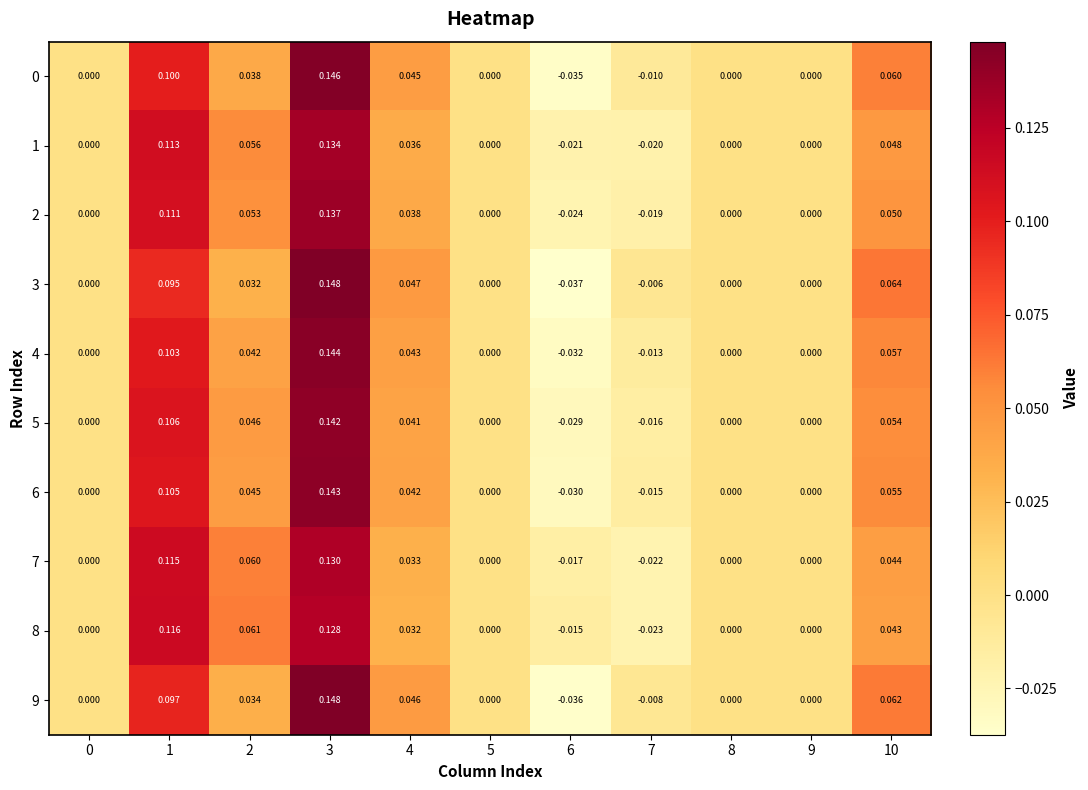

Is the value of 8 at 3 greater than the value of 9 at 2?

Yes